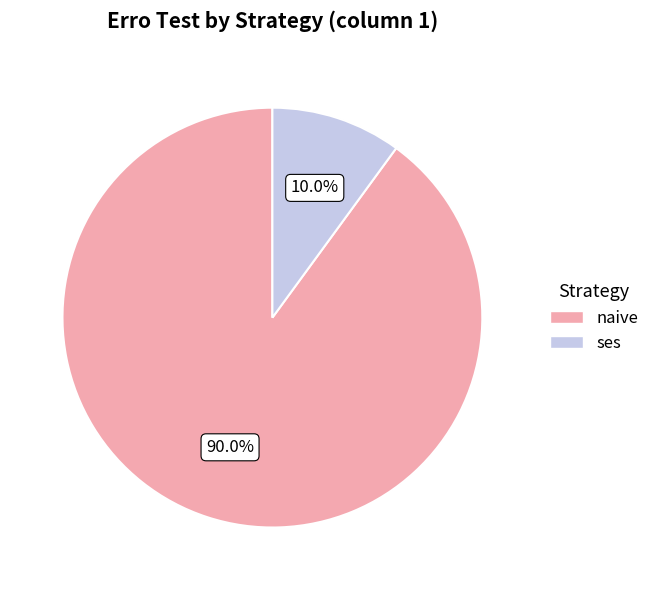

Does any single category account for the majority?

Yes